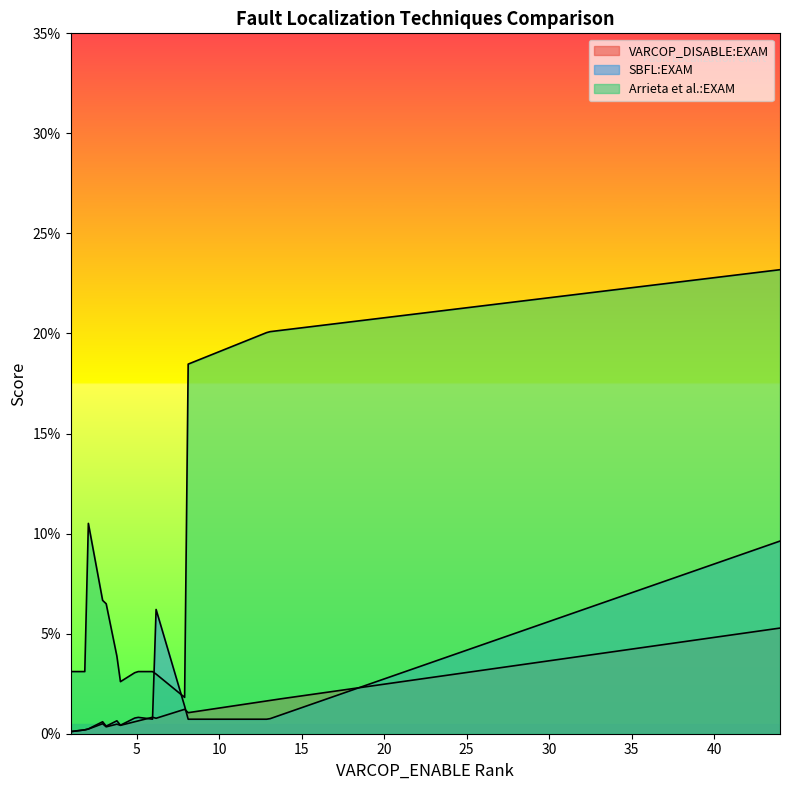

What is the smallest value displayed?

0.1